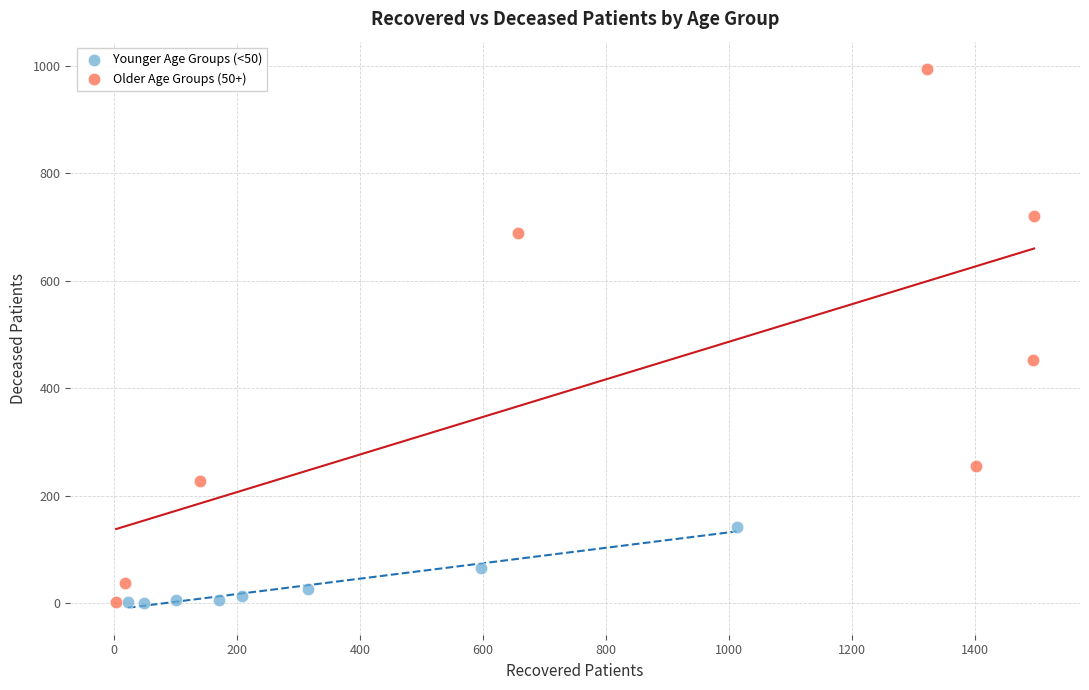

Which series has the largest Y range (max minus min)?

Older Age Groups (50+)